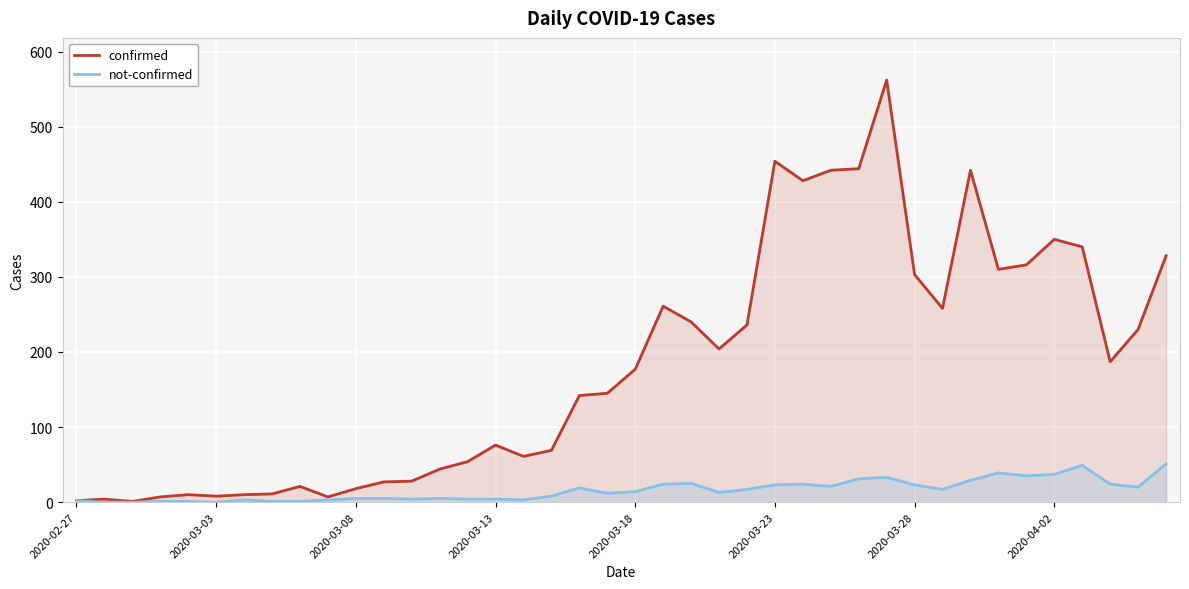

Which series has the largest total across all categories?

confirmed